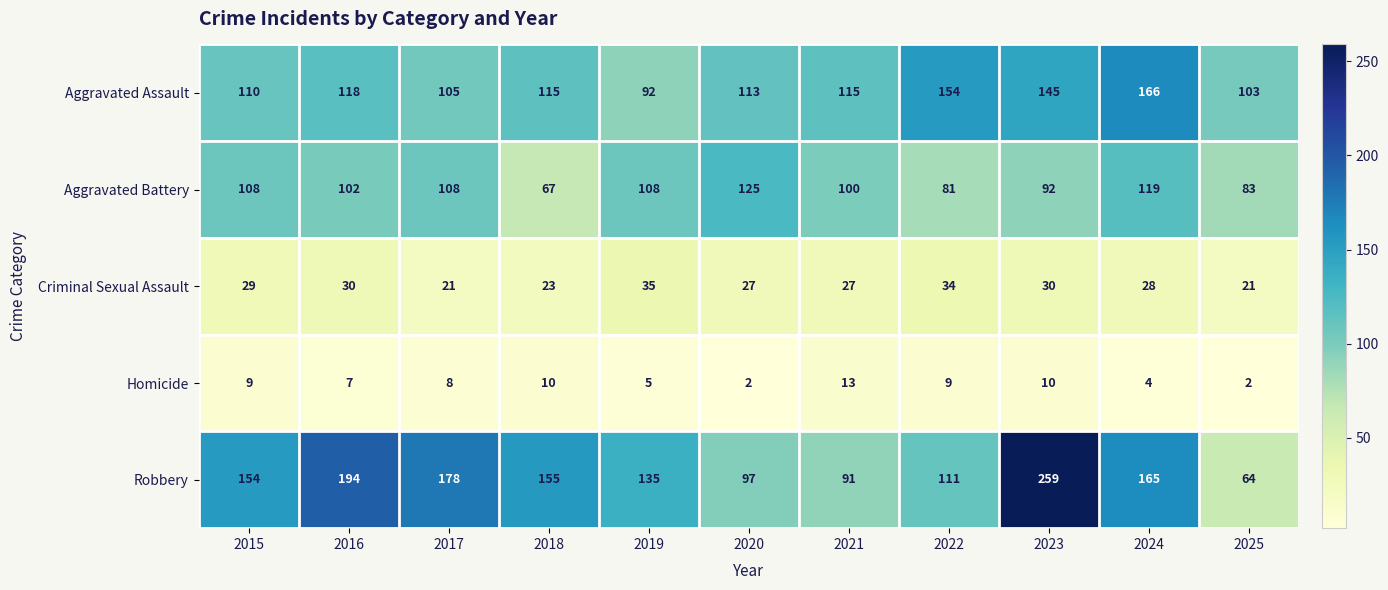

Which series has the widest spread of values?

Robbery